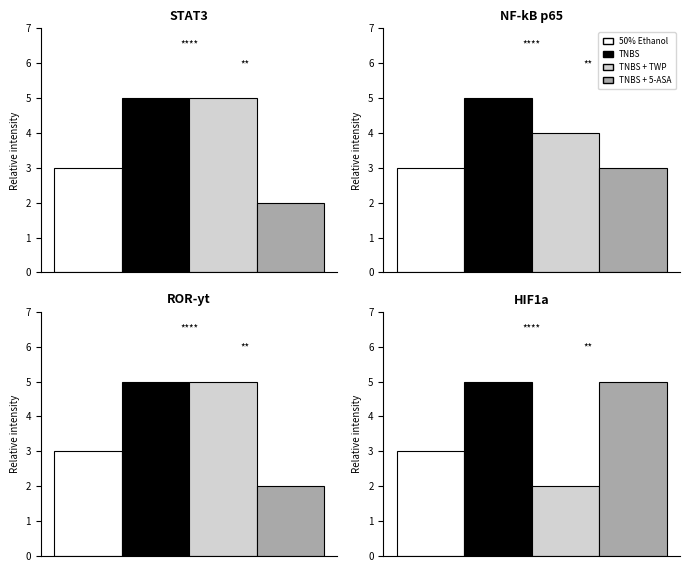

Reading right to left, what are all the values shown in this chart?

50% Ethanol: 3	3	3	3
TNBS: 5	5	5	5
TNBS + TWP: 2	5	4	5
TNBS + 5-ASA: 5	2	3	2